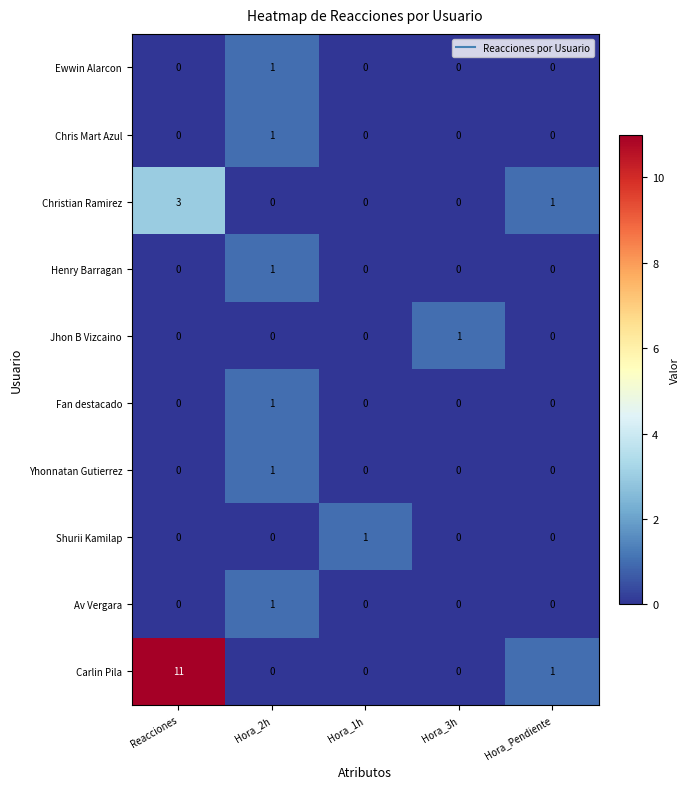

Is it true that Chris Mart Azul equals 0 at Hora_Pendiente?

True